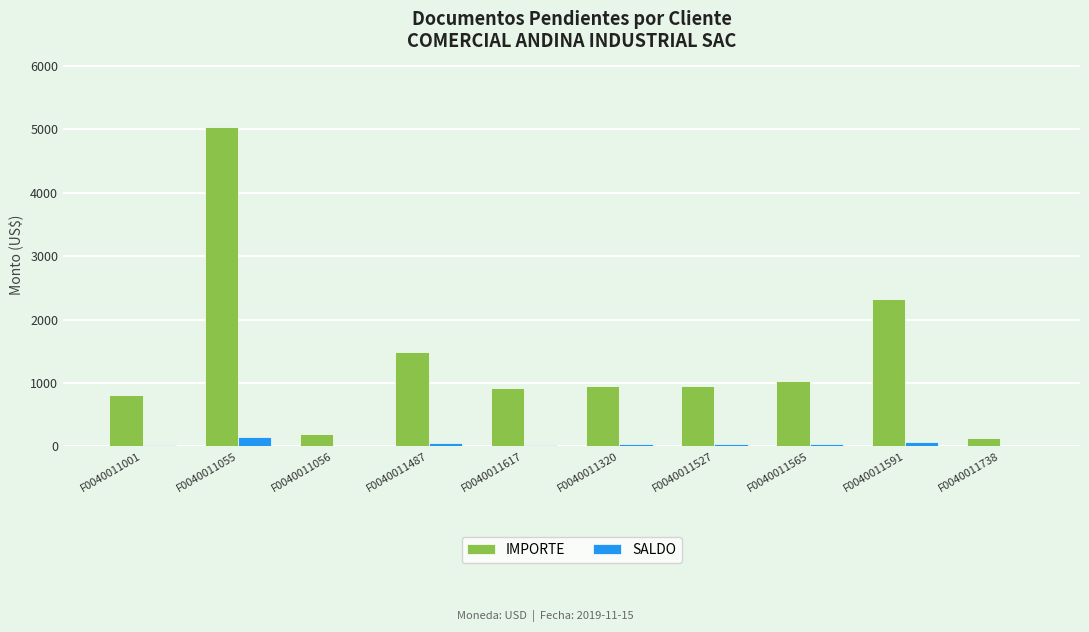

How many series are shown in this chart?

2